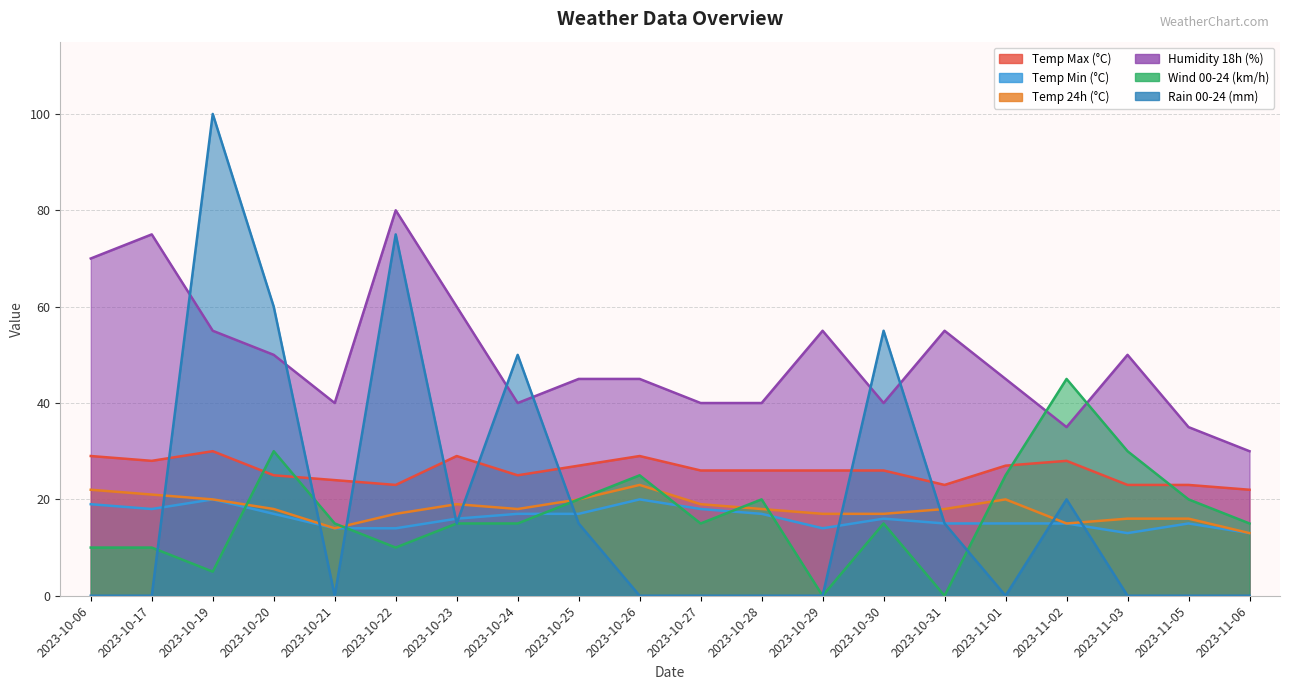

What is the total value across all series at 2023-11-01?

132